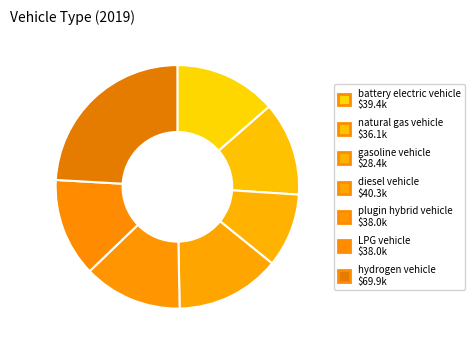

What portion of the pie excludes gasoline vehicle?

90.2%